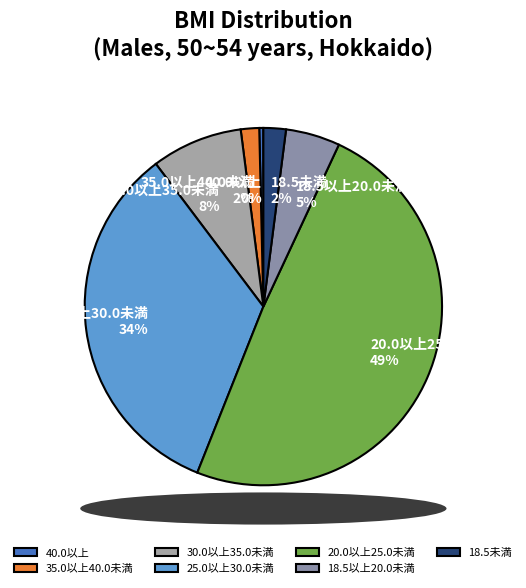

To the nearest percent, what portion does 35.0以上40.0未満 represent?

2%